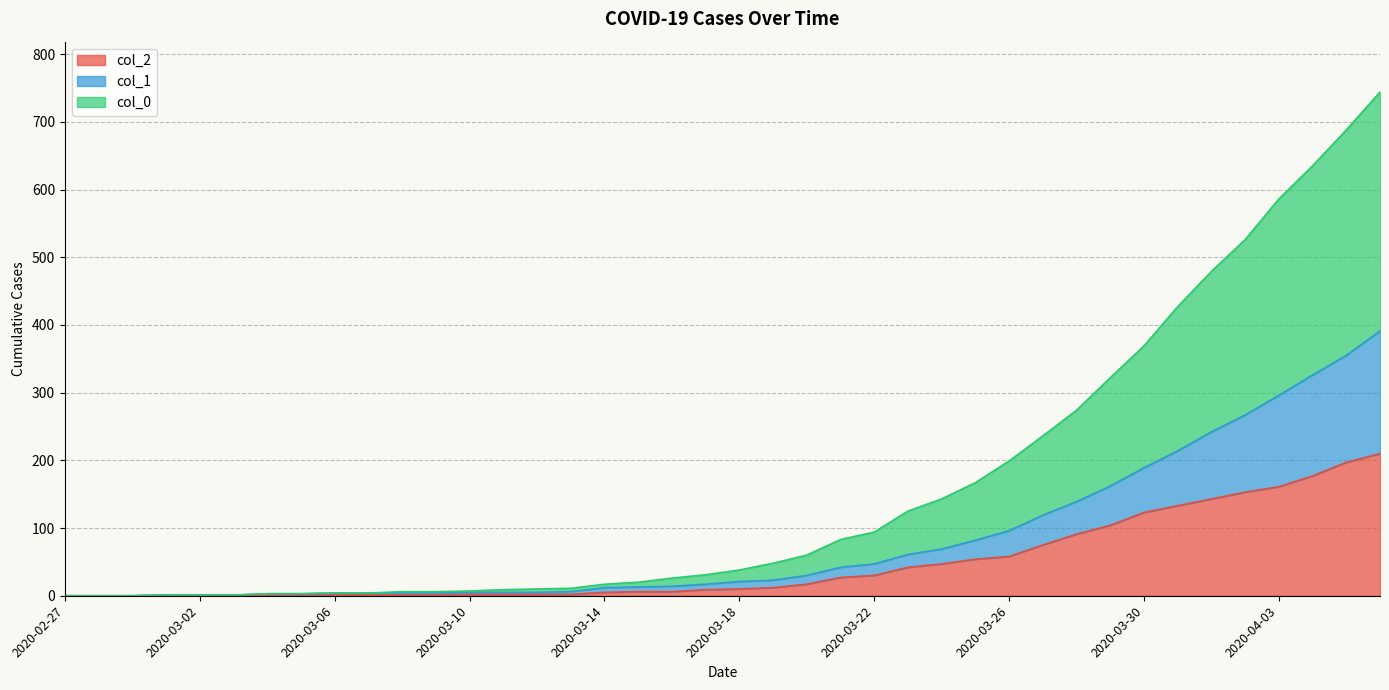

What is the value of the col_2 point at the 25th from the left?

30